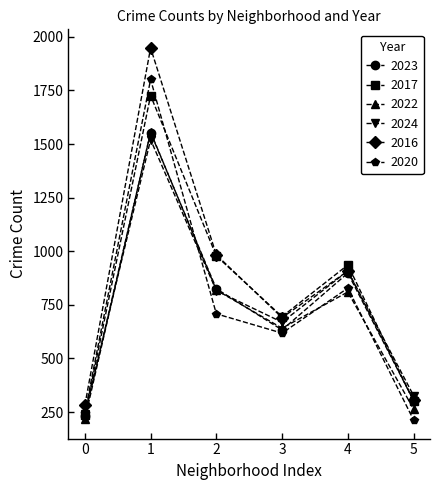

In 2023, how many points are higher than both neighbors (excluding endpoints)?

2